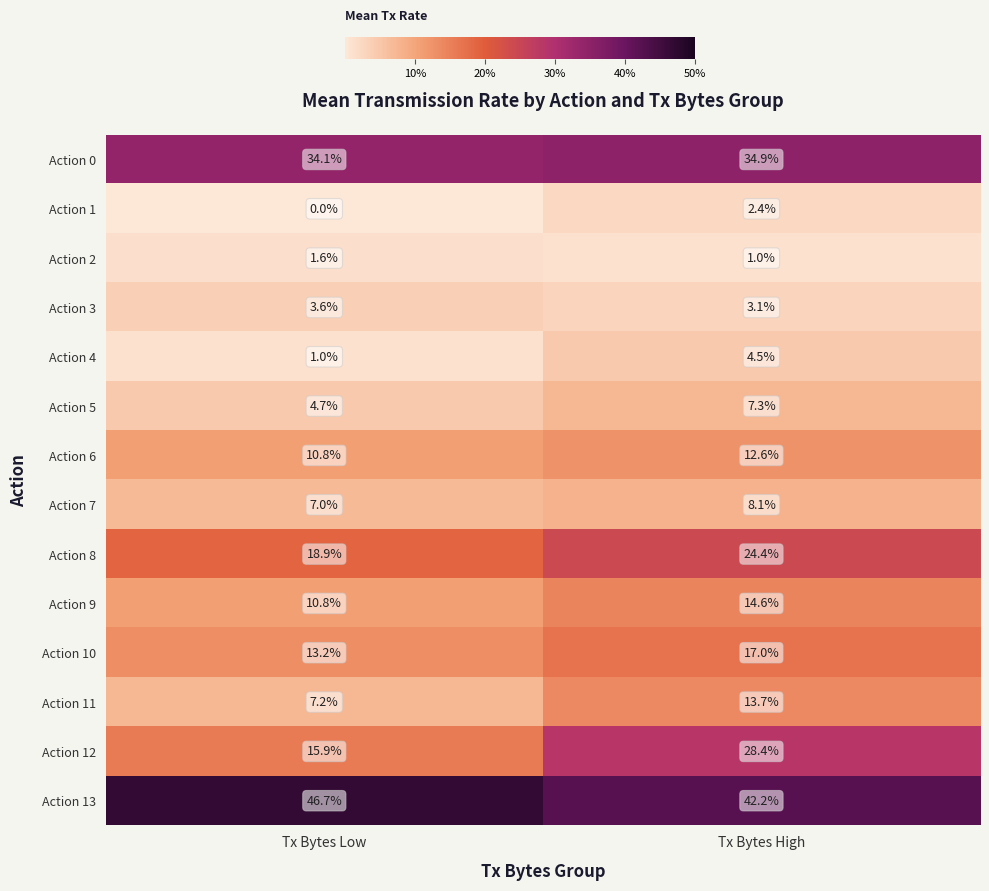

What is the spread (max minus min) of values at Tx Bytes Low?

46.7